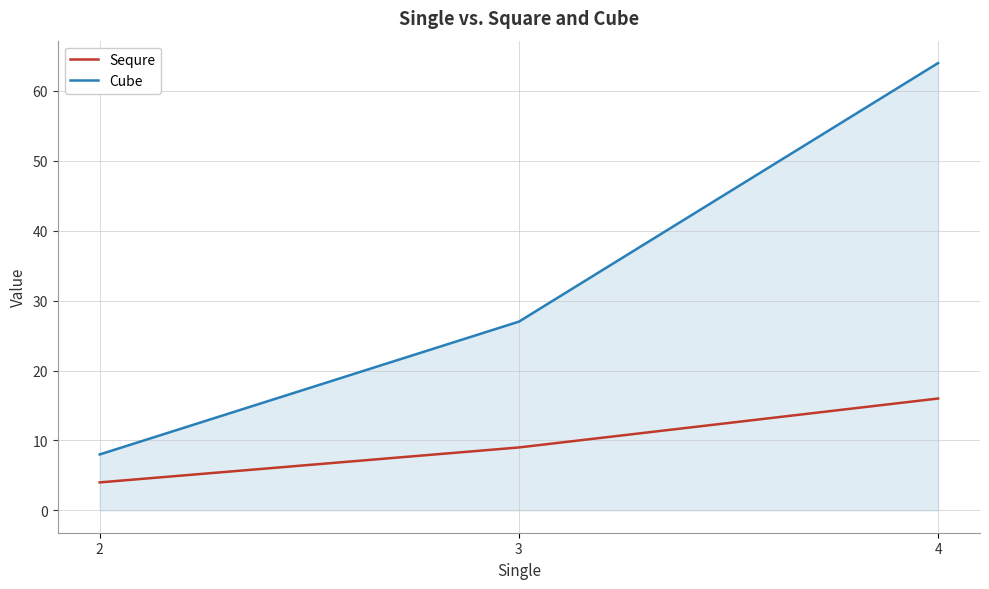

List the labels in order of Cube value, smallest first.

2, 3, 4